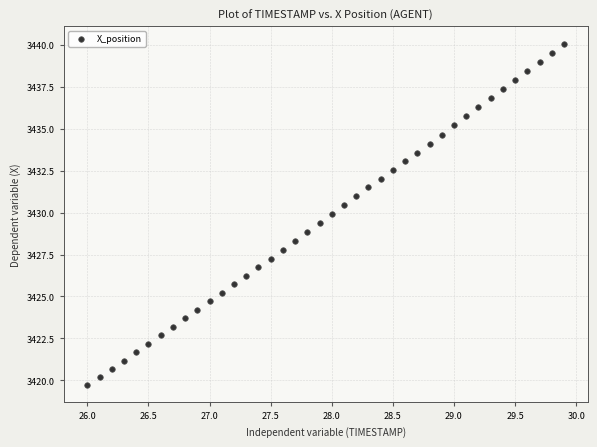

What is the range of Y values (max minus min)?

20.4